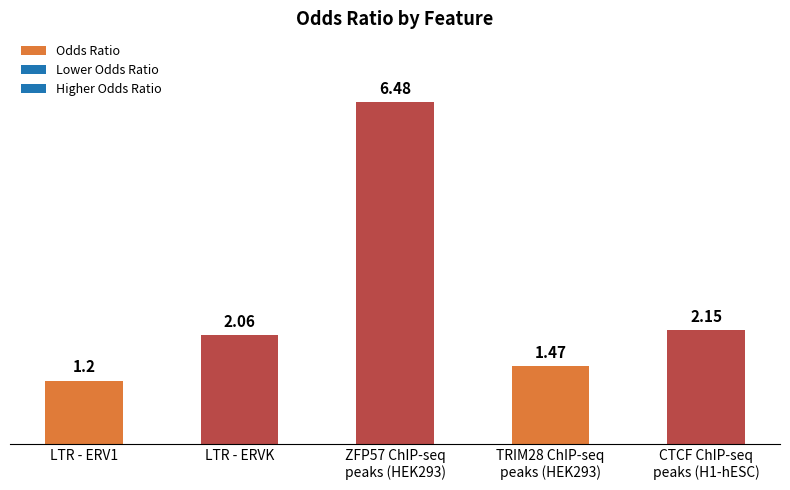

What position from the left is LTR - ERV1?

1